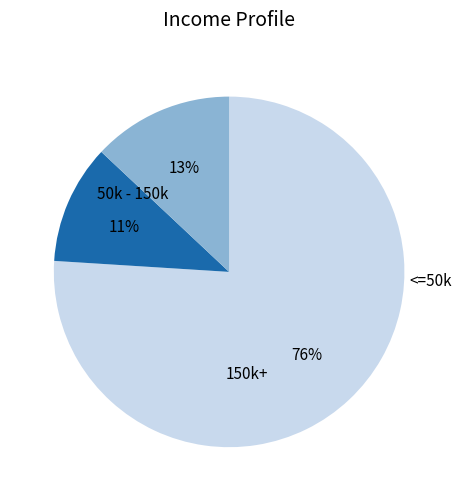

To the nearest percent, what is the difference between the largest and smallest slice percentages?

65%